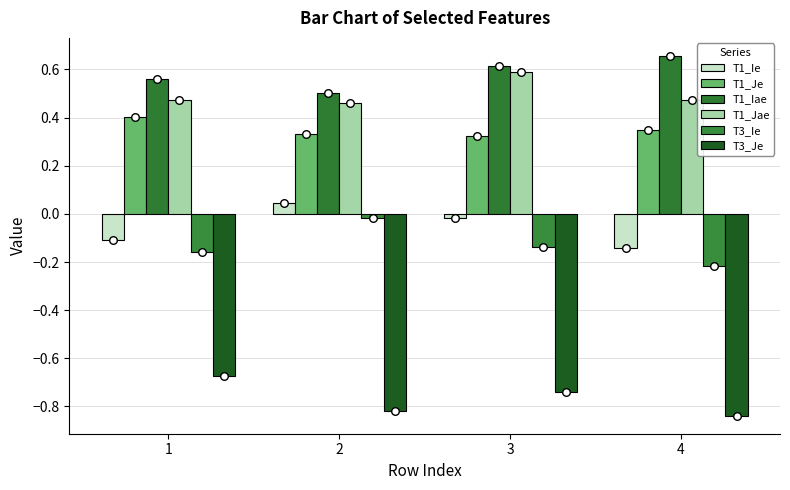

What are all the series names shown in the legend?

T1_Ie, T1_Je, T1_Iae, T1_Jae, T3_Ie, T3_Je